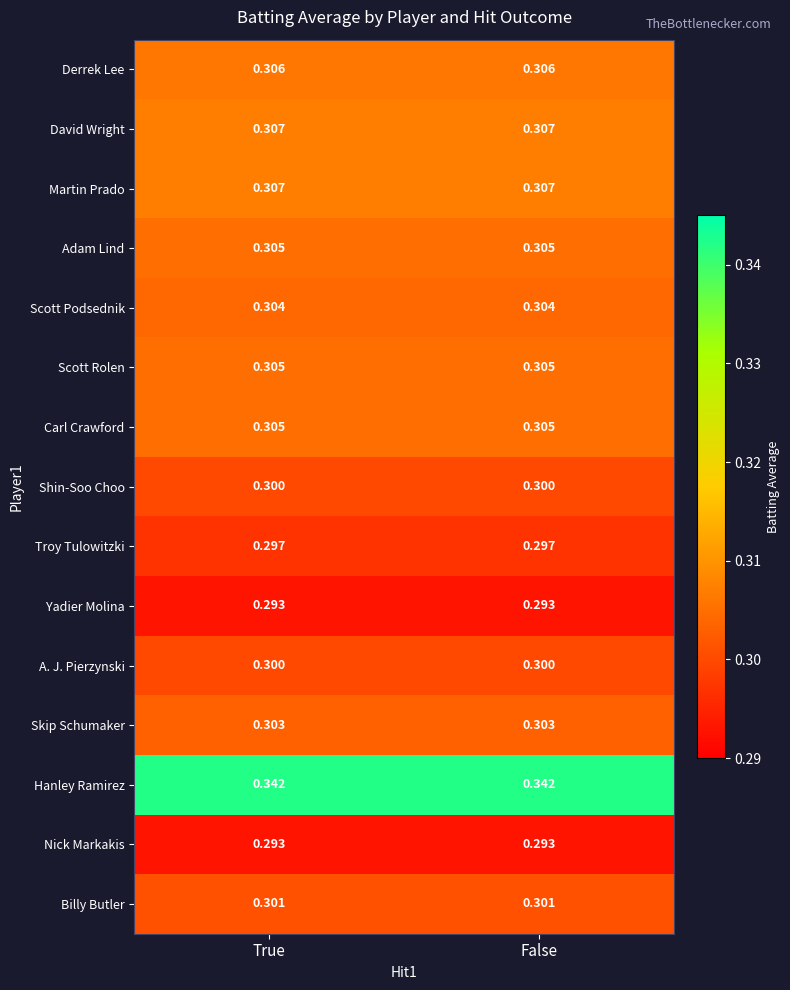

Is the value of Scott Rolen at True greater than the value of Scott Podsednik at True?

Yes